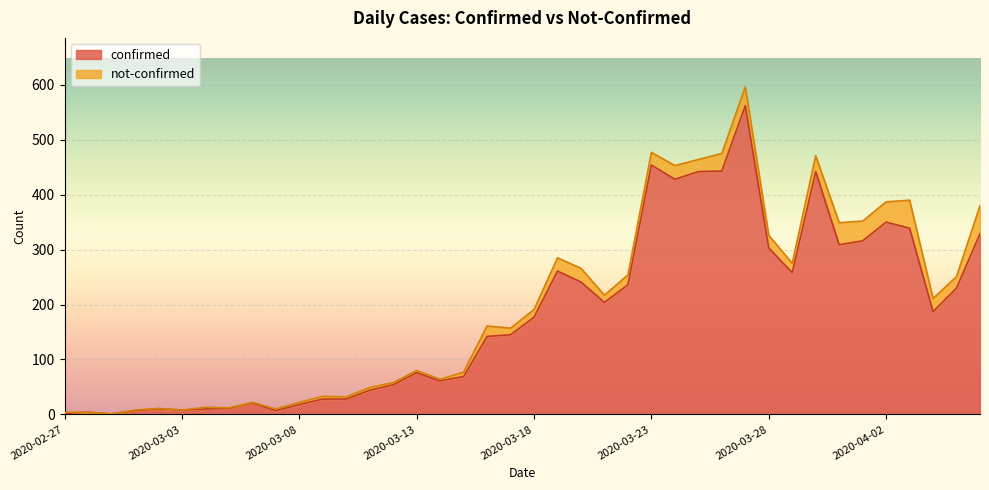

Does the chart display data point markers on the line(s)?

No